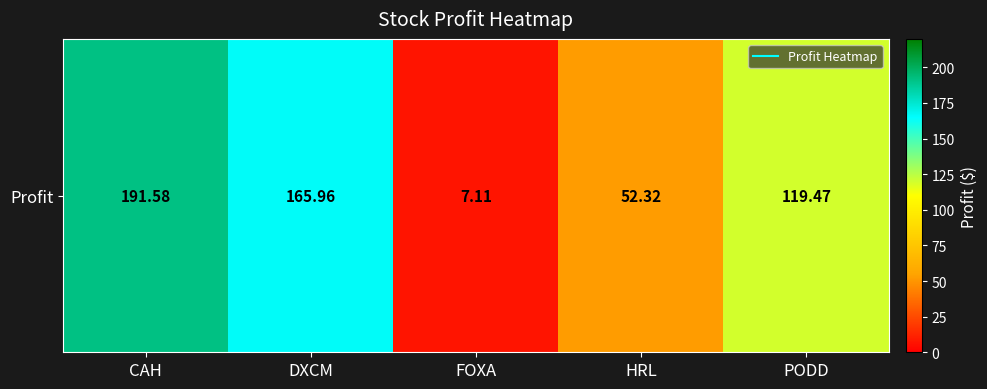

How many data points are above 119?

3